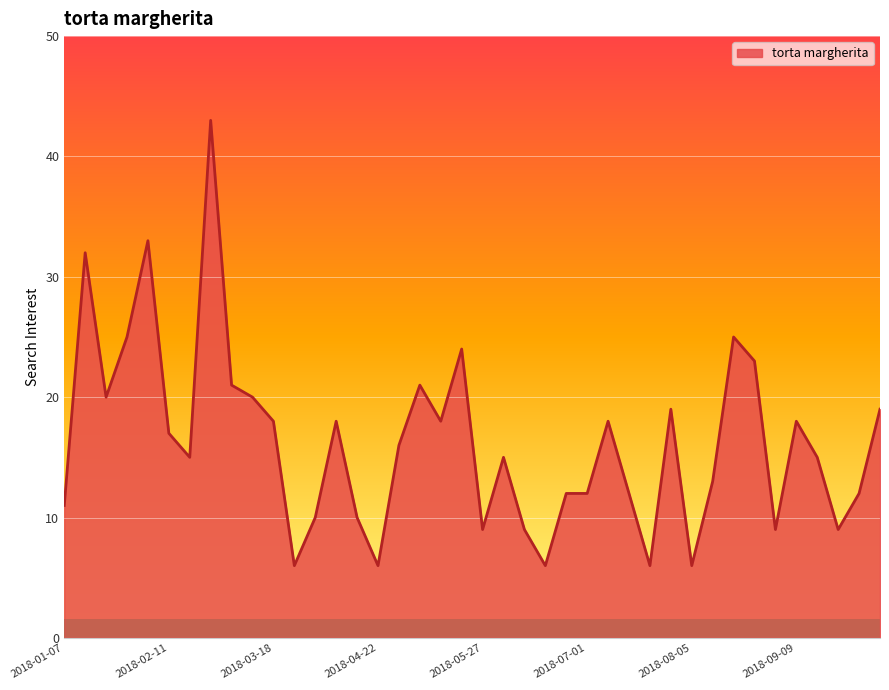

What is the minimum value shown in the chart?

6